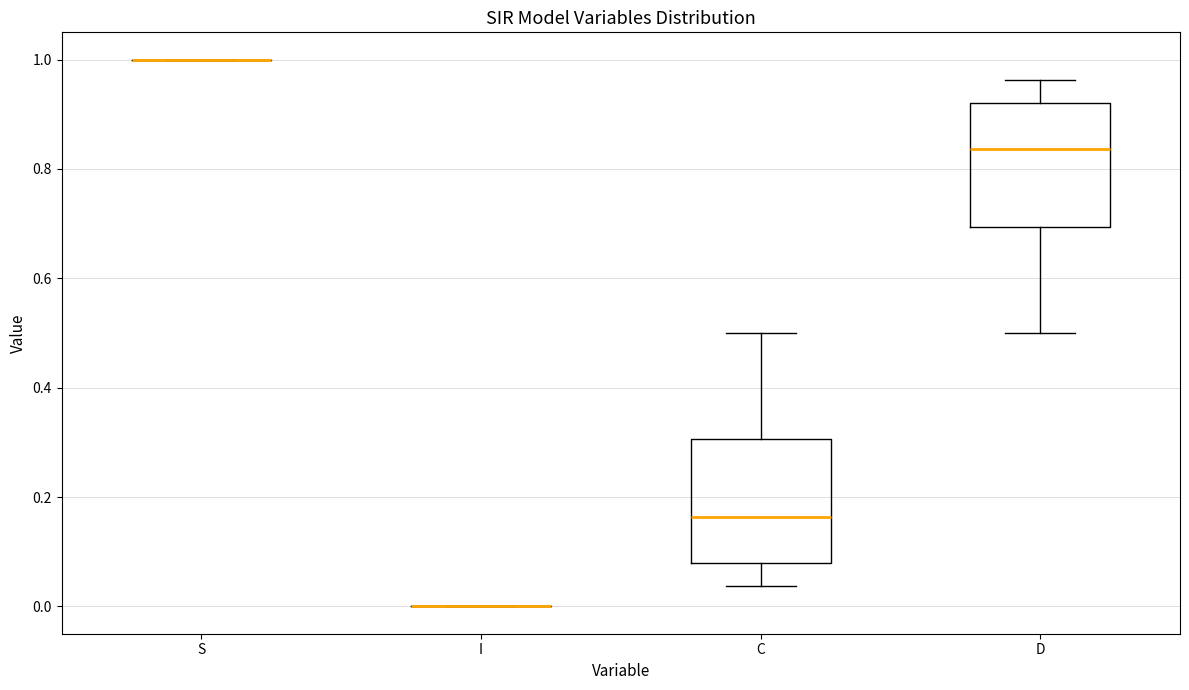

Reading left to right, read every box against the y-axis: the position of its median line, the range the box covers, and the ends of its whiskers. The values are not printed on the chart, so give them approximately, as read against the axis.

S: box collapsed to a line at 1.00, whiskers 1.00 to 1.00
I: box collapsed to a line at 0.00, whiskers 0.00 to 0.00
C: median 0.16, box 0.08 to 0.30, whiskers 0.04 to 0.50
D: median 0.84, box 0.70 to 0.92, whiskers 0.50 to 0.96